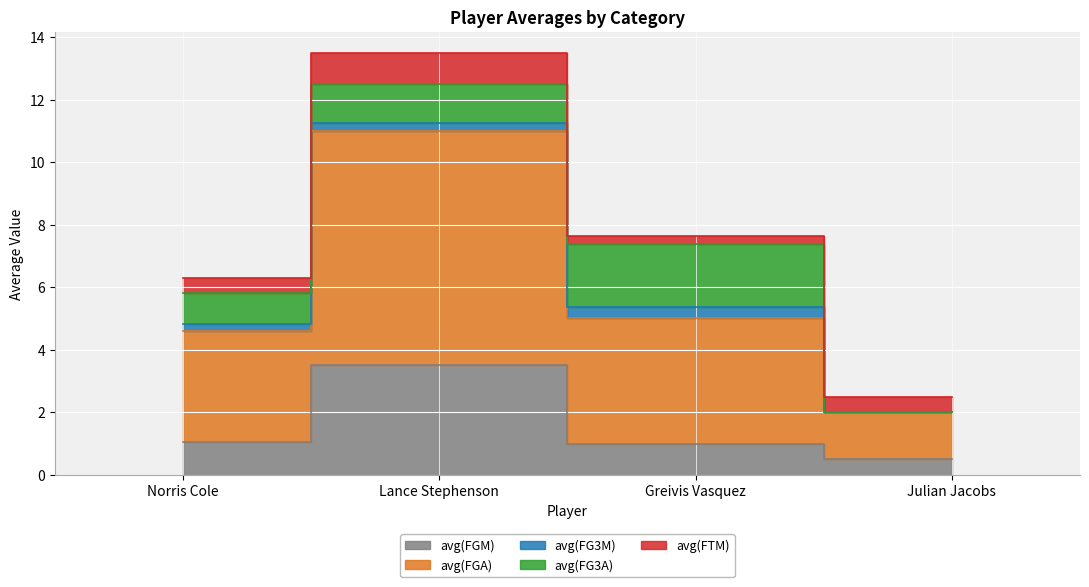

What is the maximum value shown in the chart?

7.5